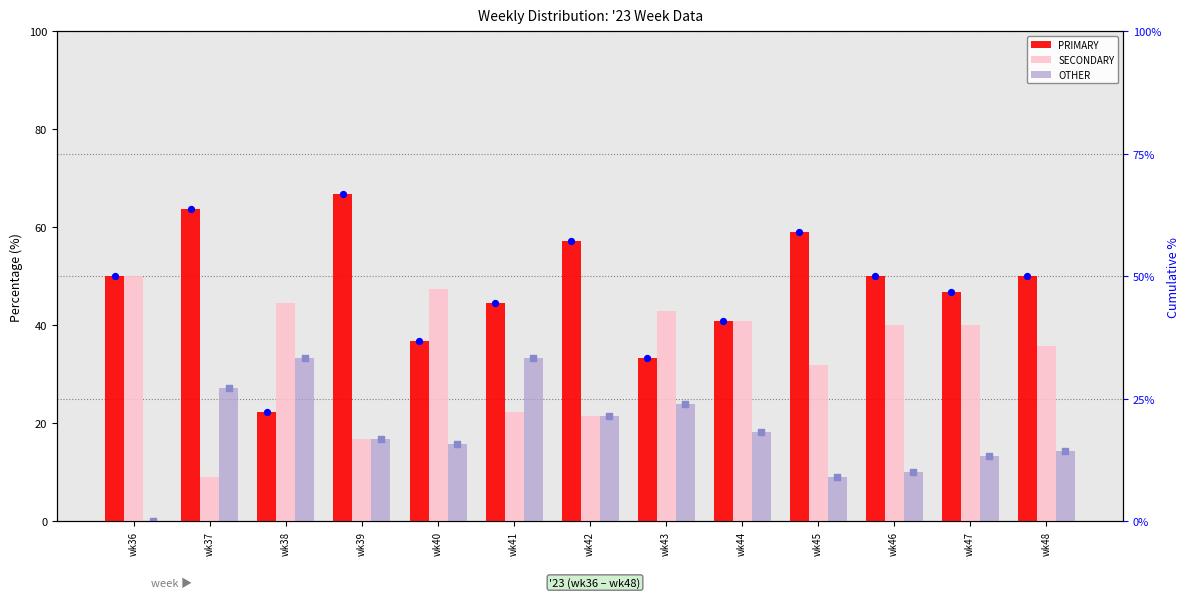

At how many categories does at least one series exceed 6?

13